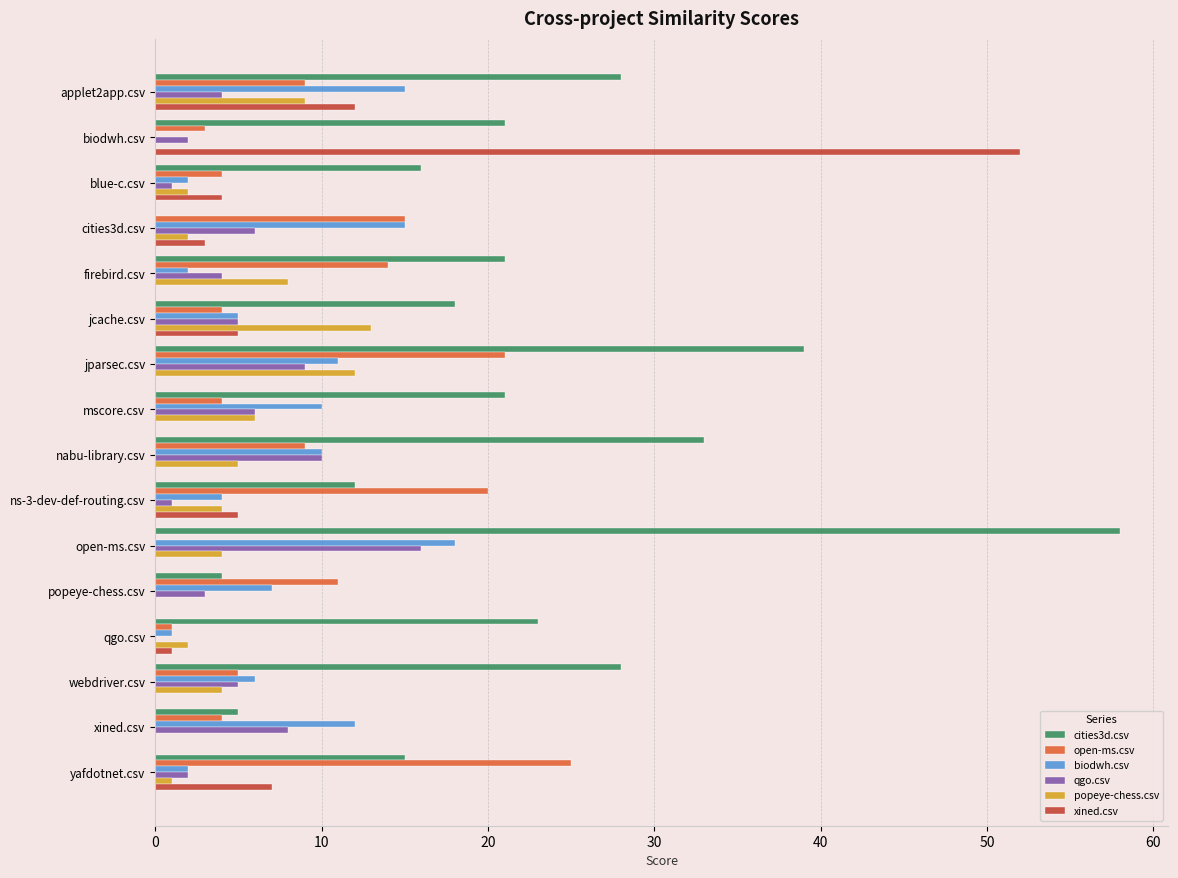

What are all the series names shown in the legend?

cities3d.csv, open-ms.csv, biodwh.csv, qgo.csv, popeye-chess.csv, xined.csv